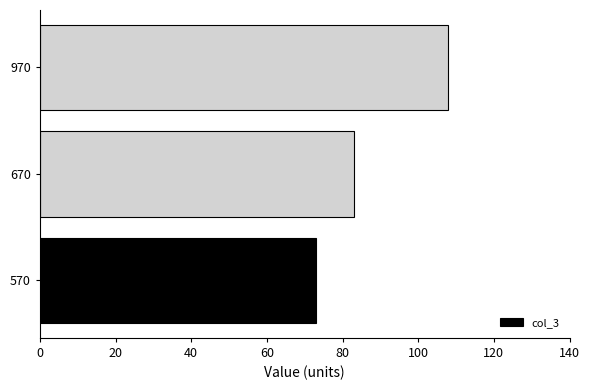

Which category has the highest value across all series?

970